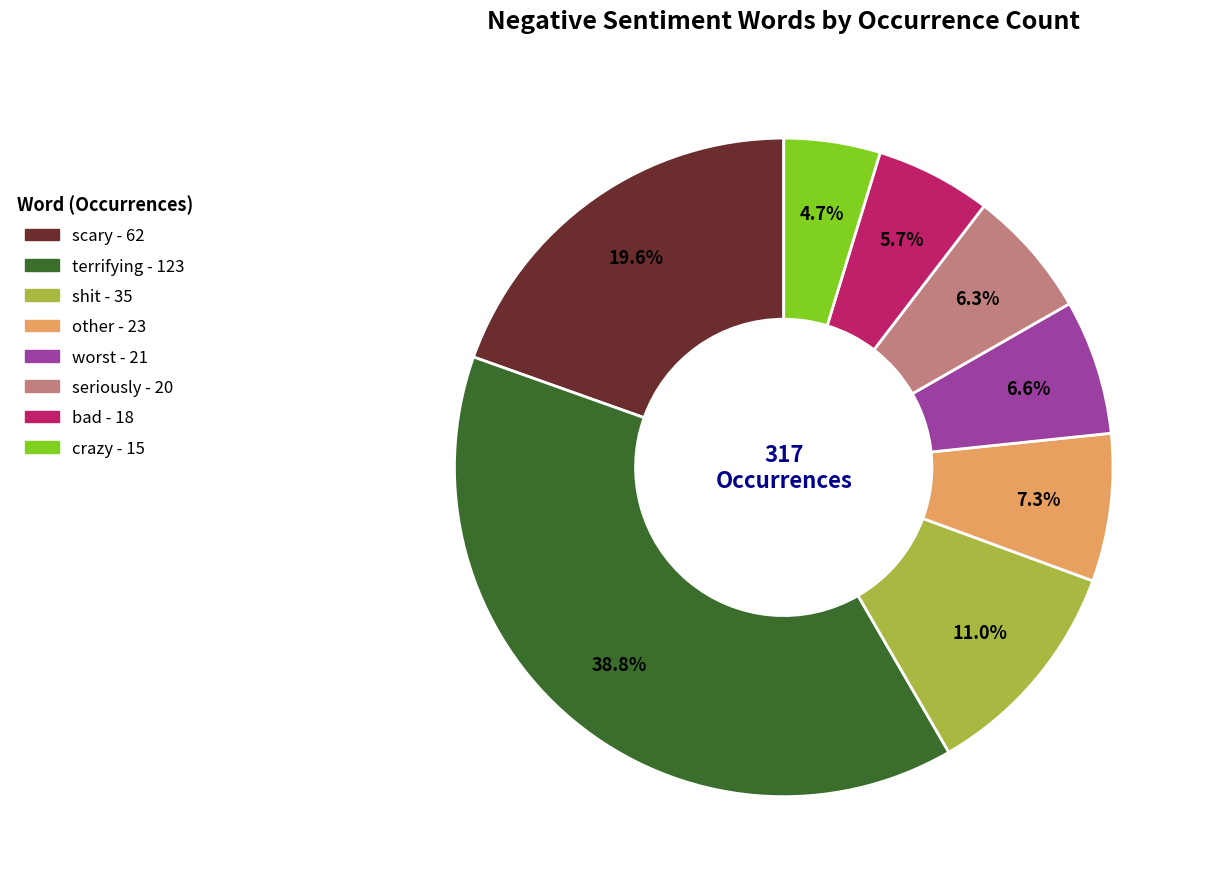

Which category has the smallest portion of the pie?

crazy